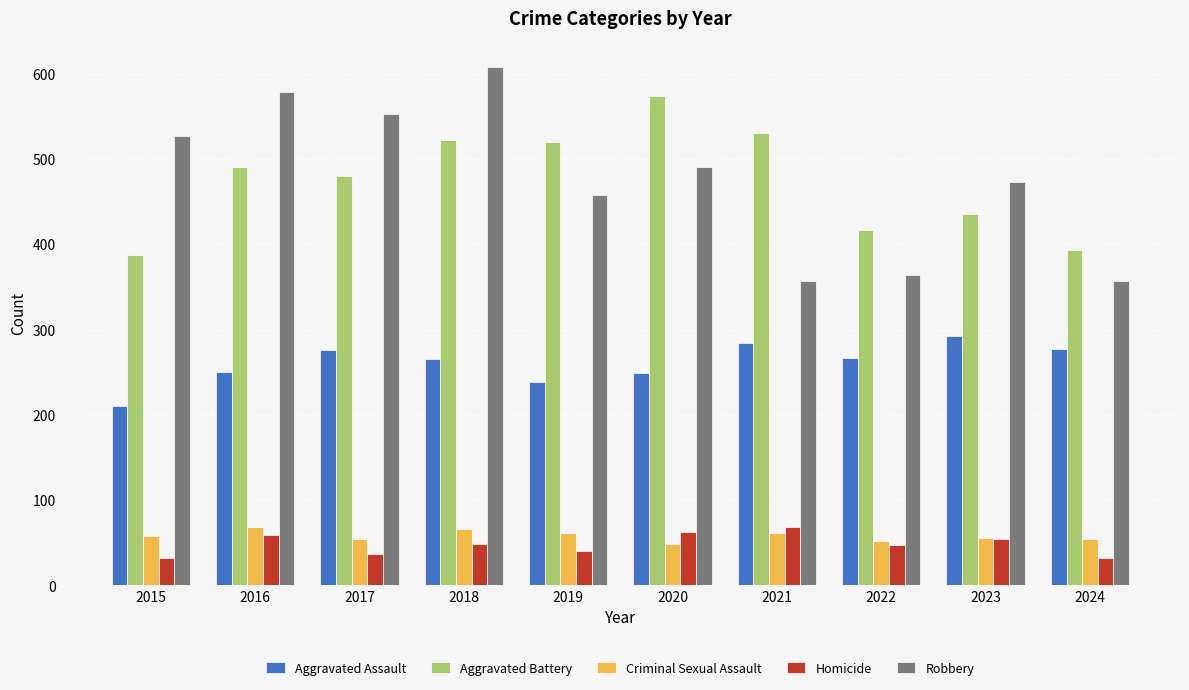

The value of Homicide at 2017 is 37. True or false?

True